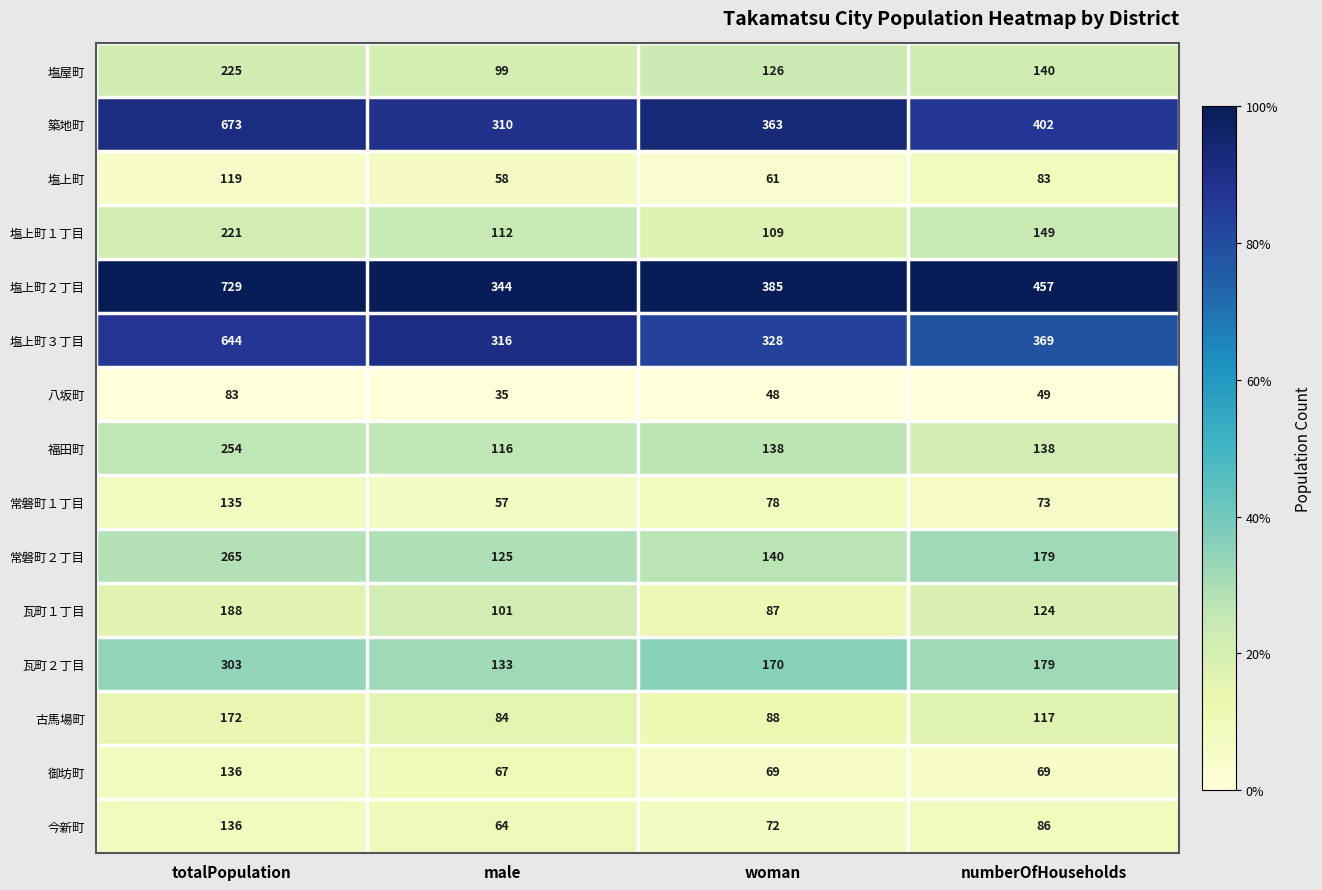

Count the number of categories in the chart.

4